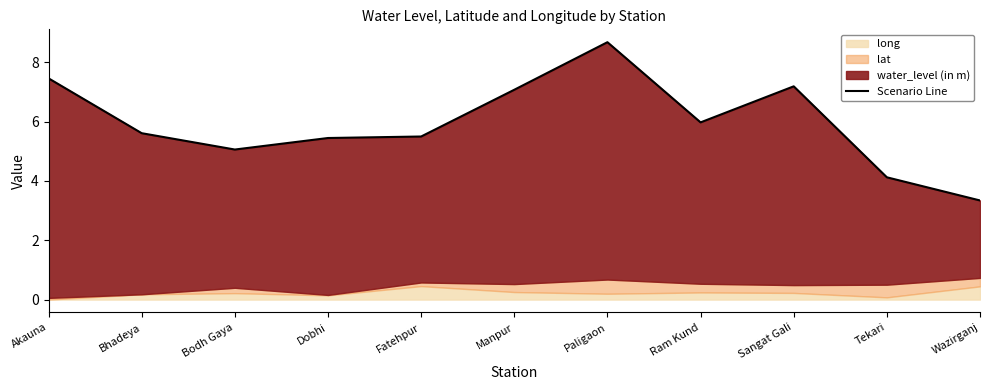

What is the value of the 9th point from the left?

7.2